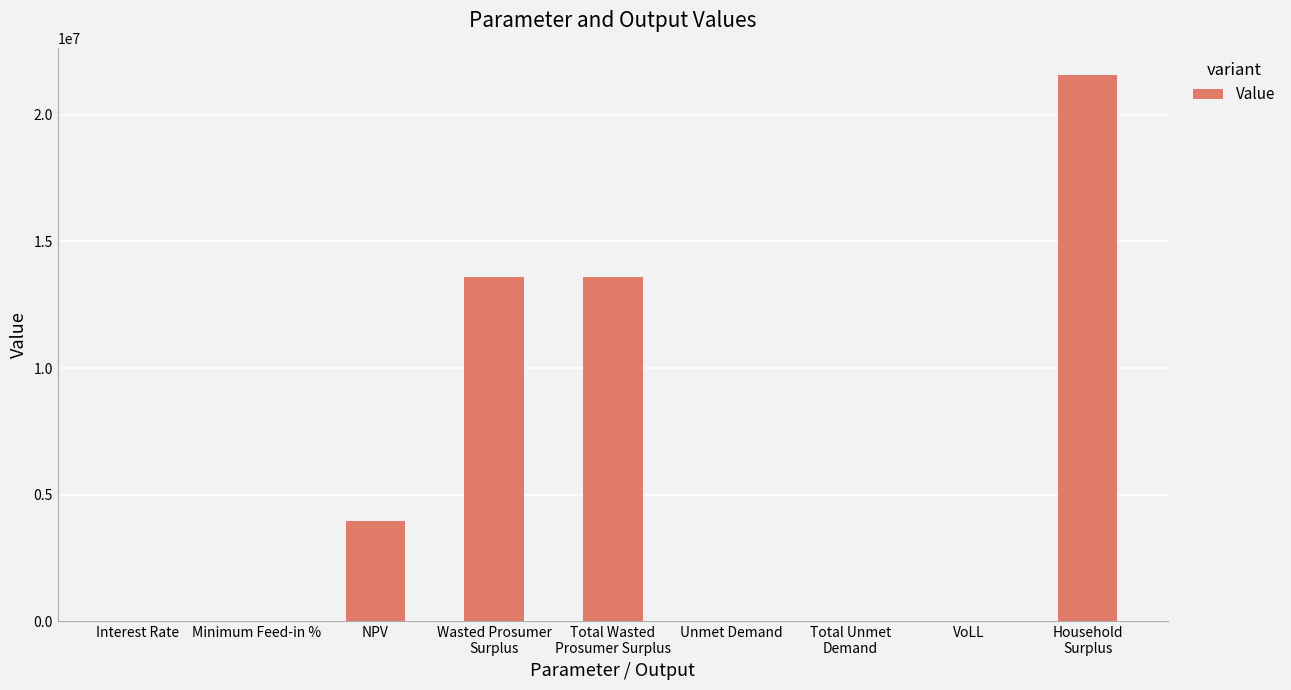

How many values exceed 561?

6